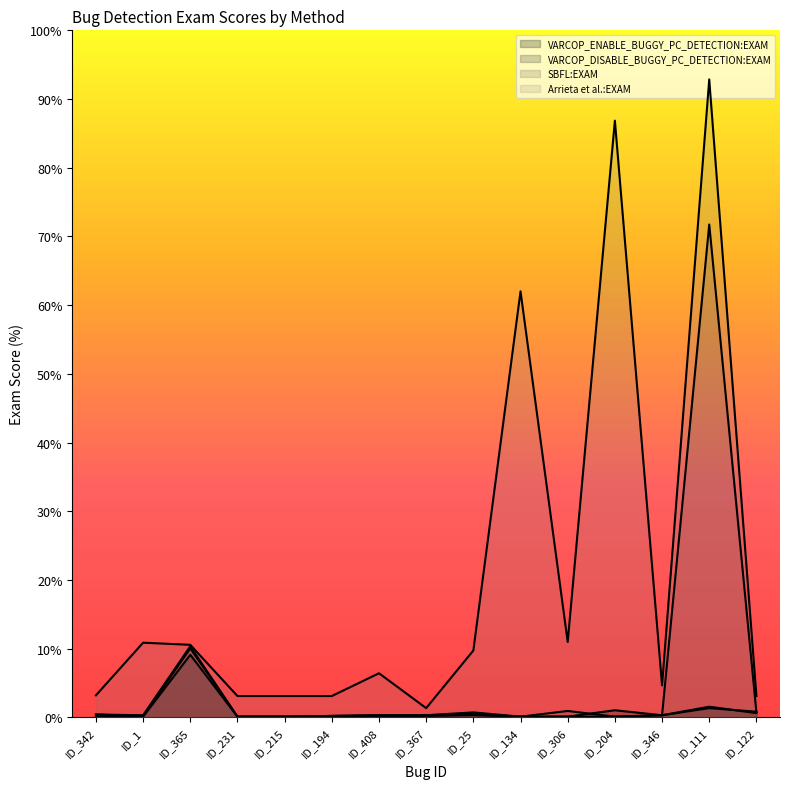

Which series has the largest range (max minus min)?

Arrieta et al.:EXAM